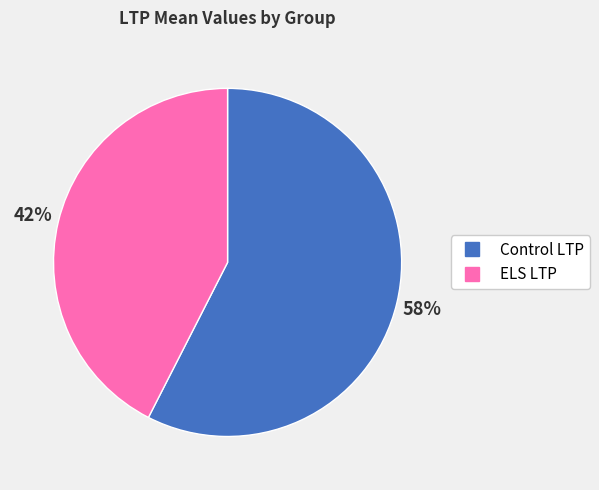

Between Control LTP and ELS LTP, which is larger?

Control LTP